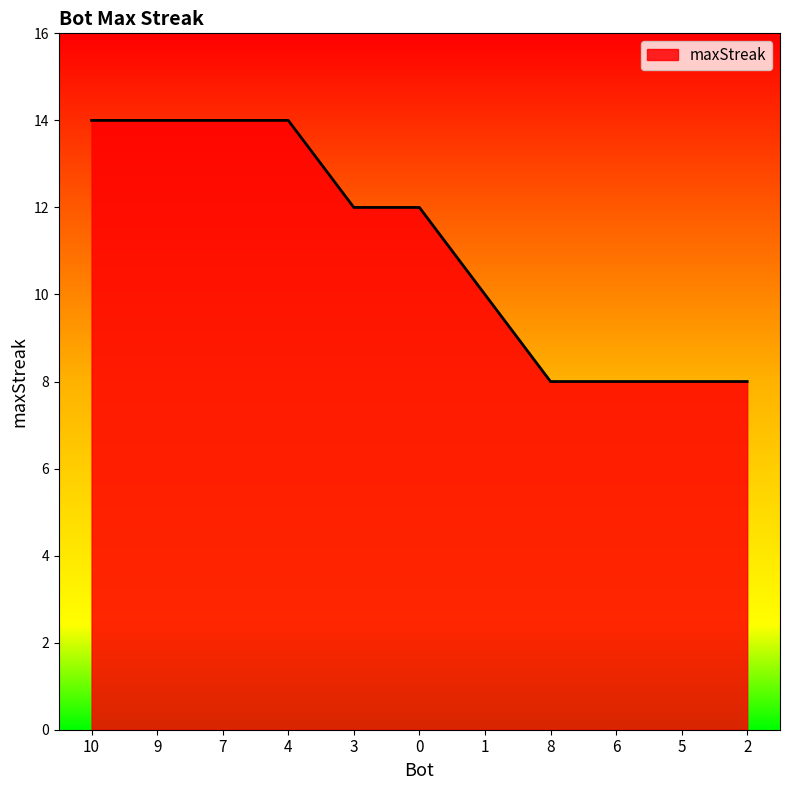

Count the values in the range 8 to 14.

11